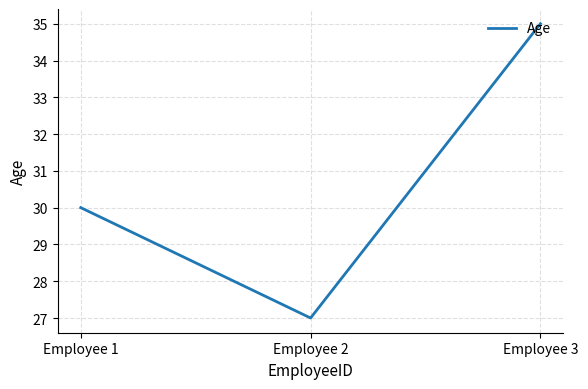

What is the maximum value shown in the chart?

35